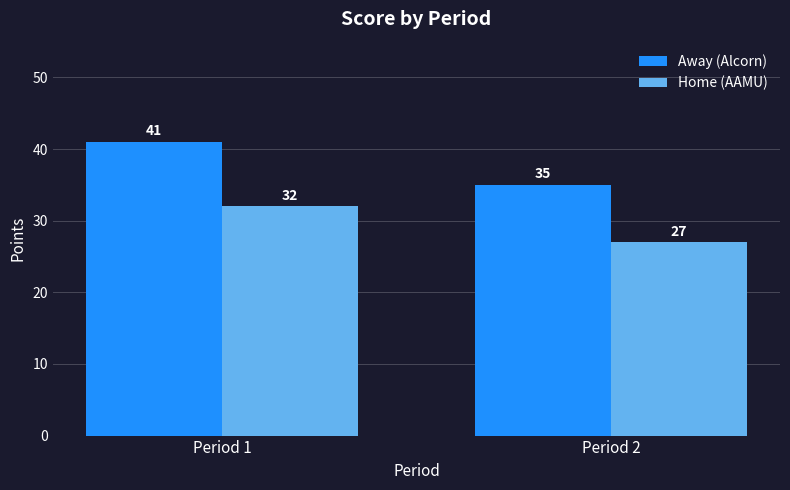

At which category is the sum across all series the highest?

Period 1